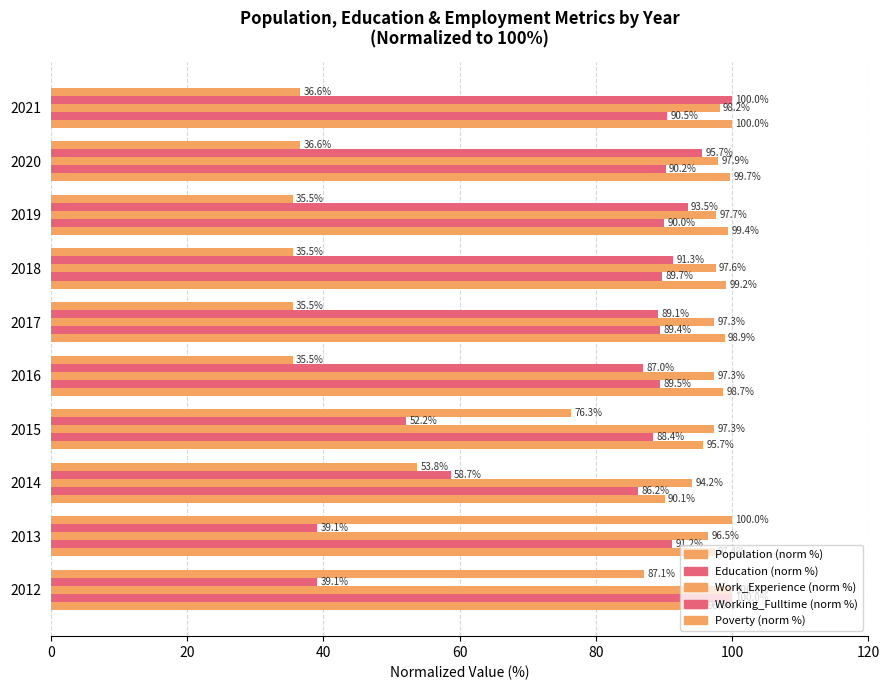

What is the maximum value for Work_Experience (norm %)?

100.0